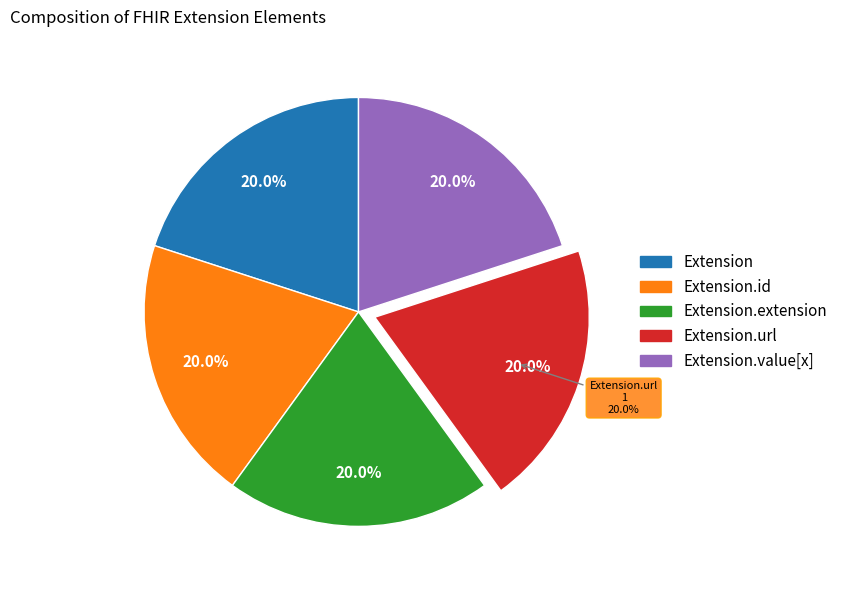

True or false: Extension.value[x] accounts for 1% of the total.

False